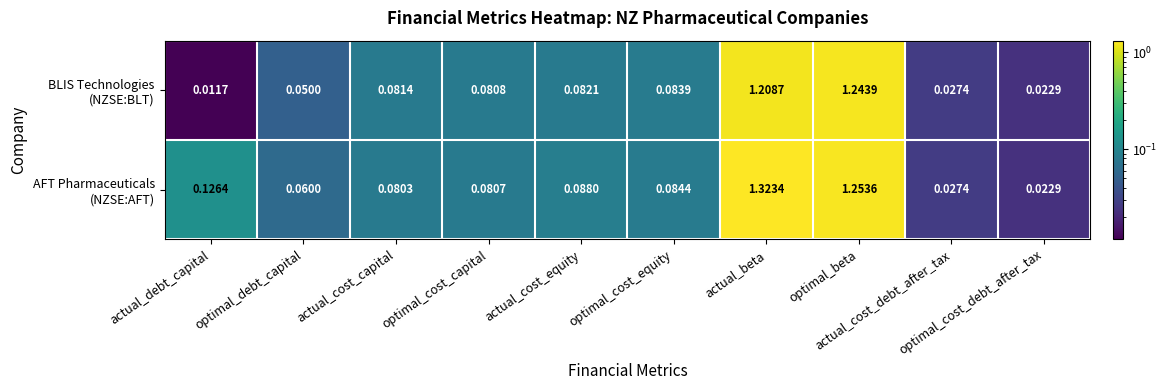

At which category is the sum across all series the highest?

actual_beta